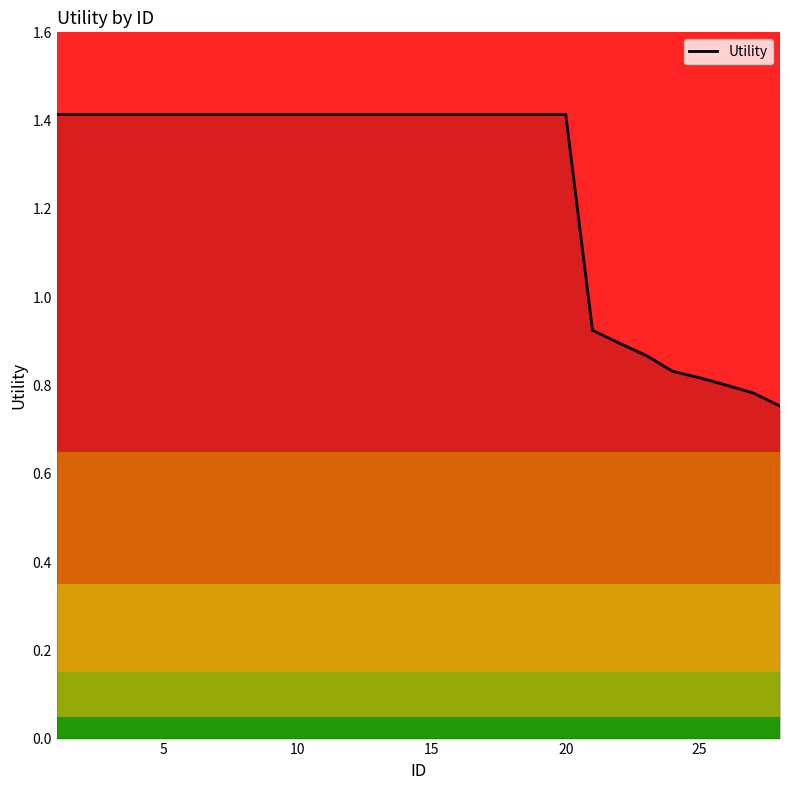

What is the difference between the maximum and minimum values?

0.7